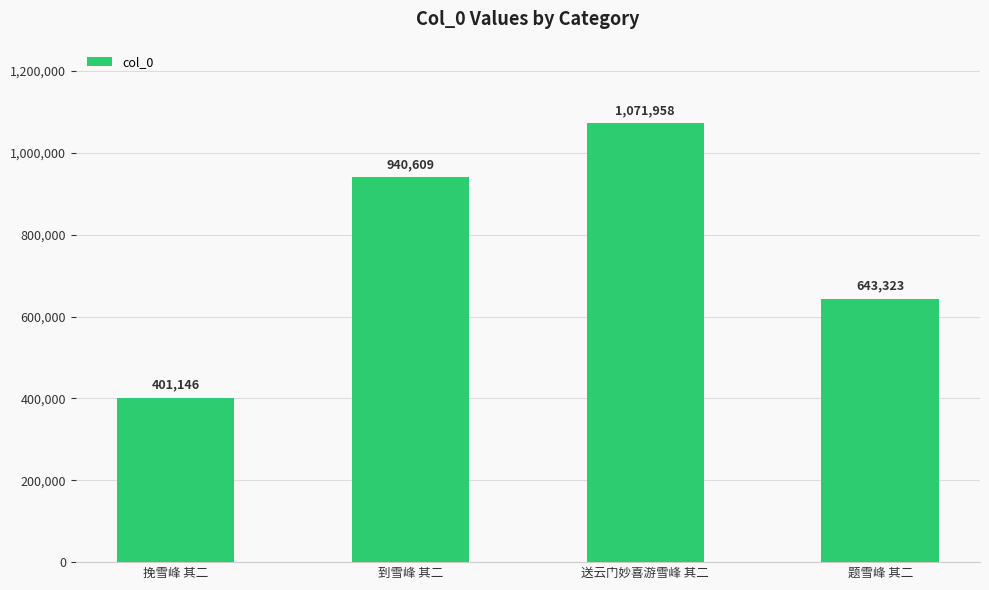

Reading right to left, transcribe all the data shown in this chart.

题雪峰 其二=643323	送云门妙喜游雪峰 其二=1071958	到雪峰 其二=940609	挽雪峰 其二=401146